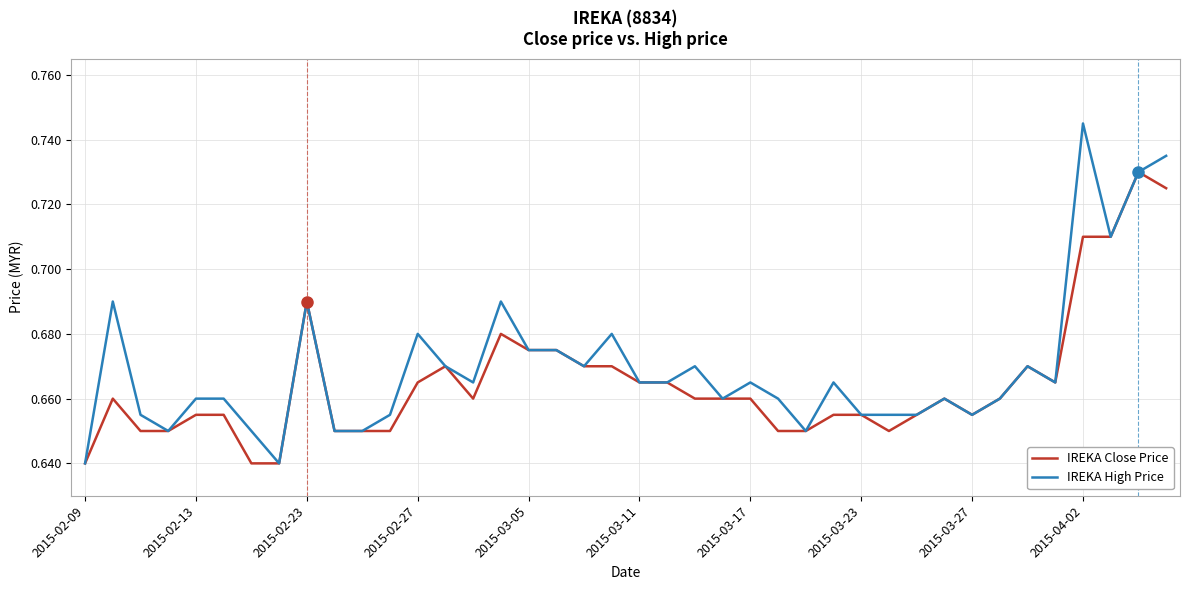

Rank the series by their maximum value, from lowest to highest.

IREKA Close Price, IREKA High Price